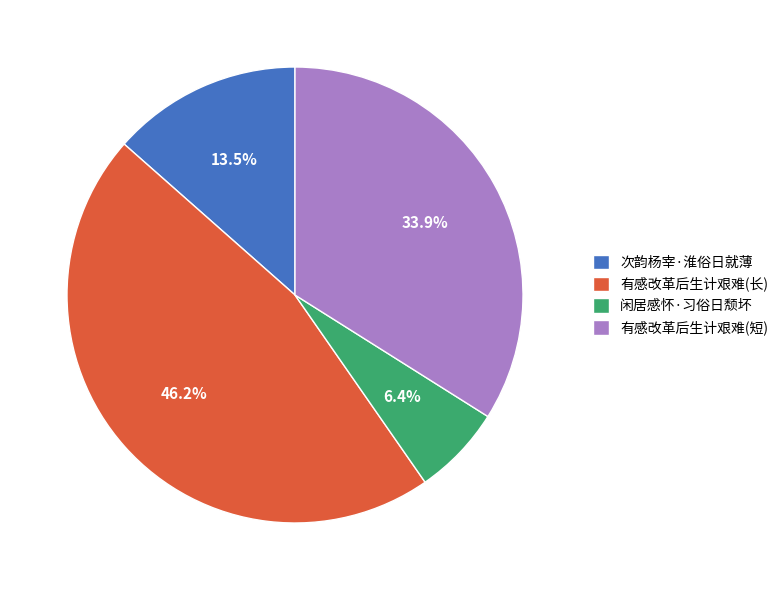

Count the number of slices in the pie.

4